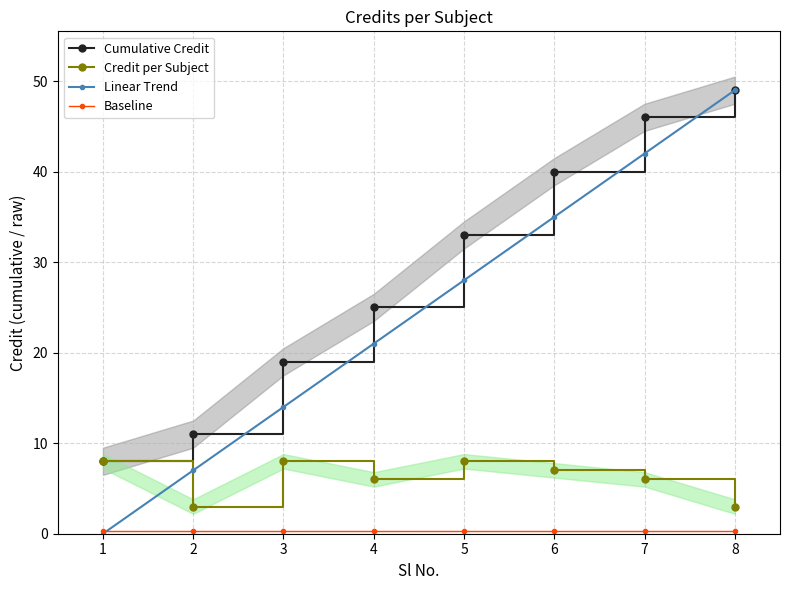

What are all the series names shown in the legend?

Cumulative Credit, Credit per Subject, Linear Trend, Baseline